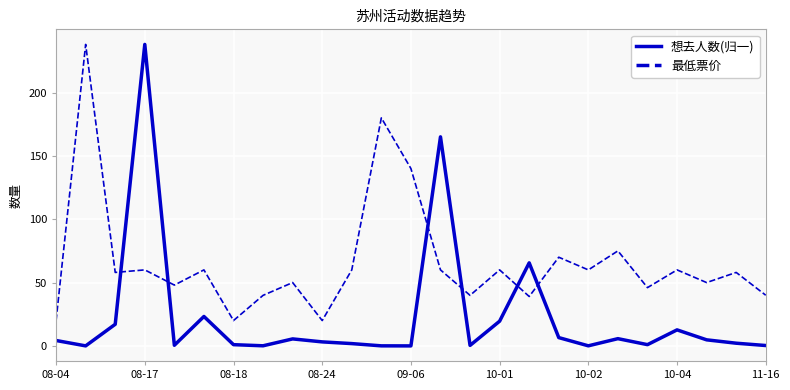

What is the minimum value for 最低票价?

20.0